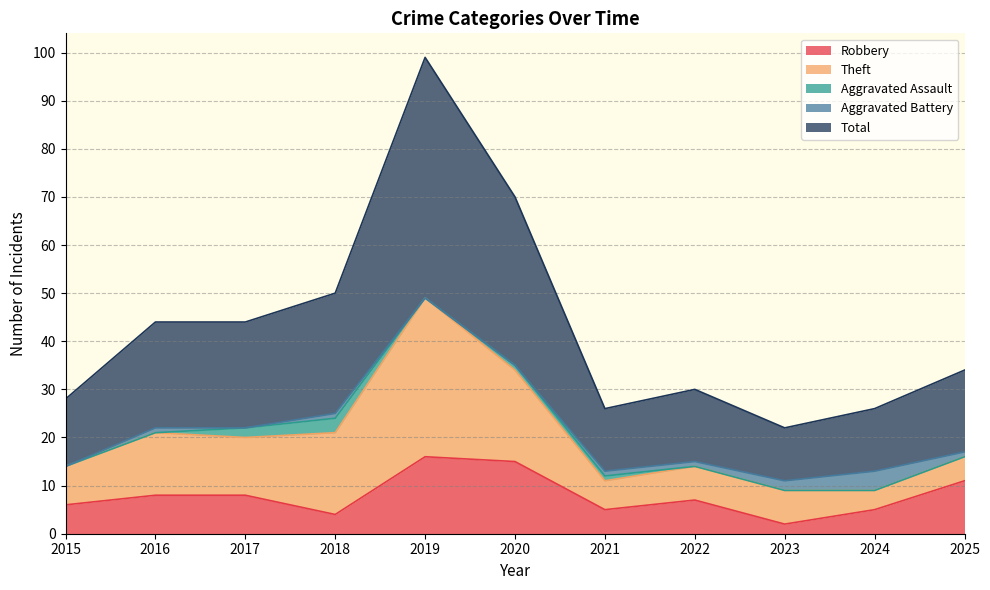

Which series has the largest total across all categories?

Total